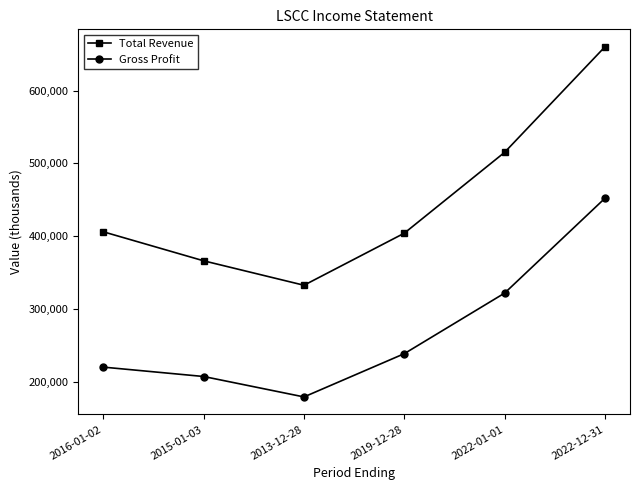

Where is the first local minimum for Total Revenue?

2013-12-28